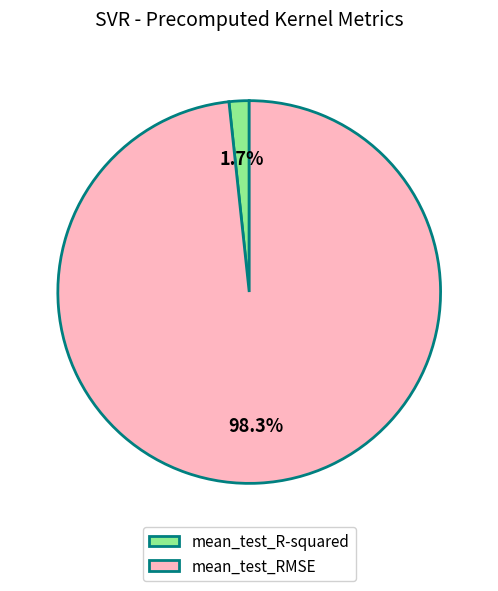

How much of the chart is everything except mean_test_RMSE?

1.7%